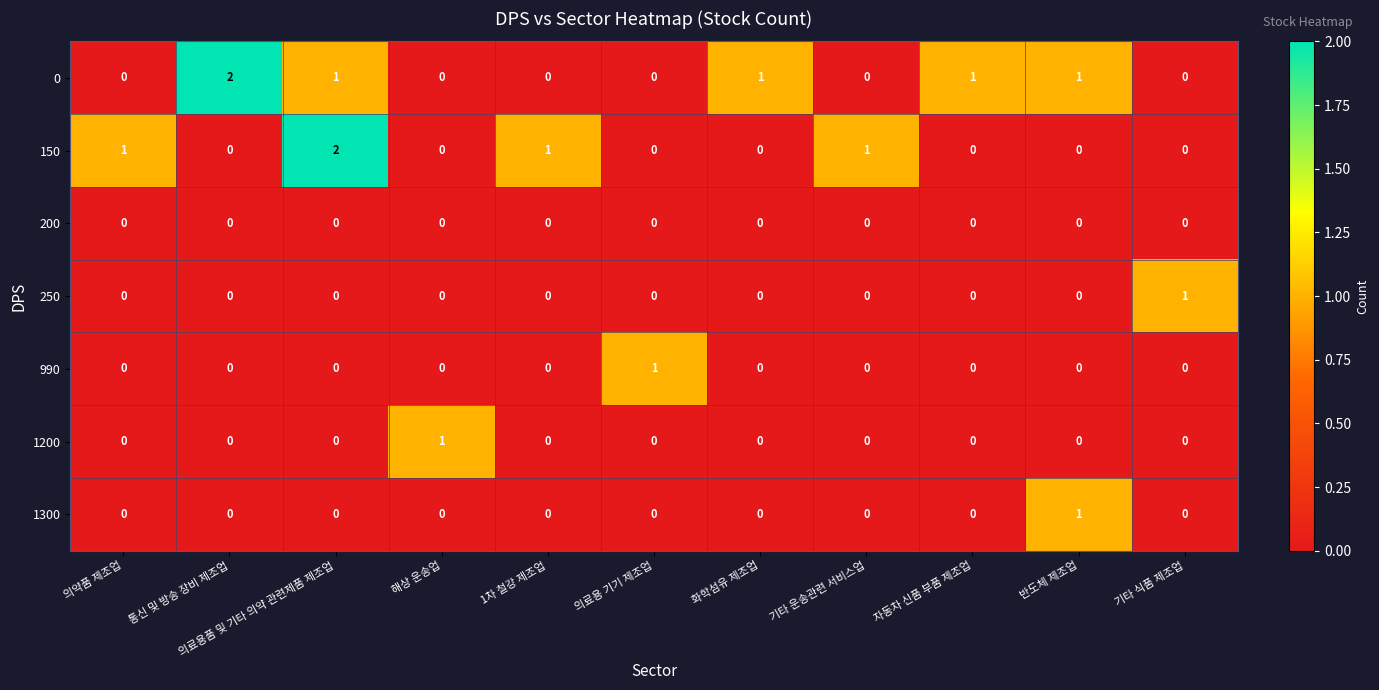

Count the 990 values in the range 0 to 1.

11